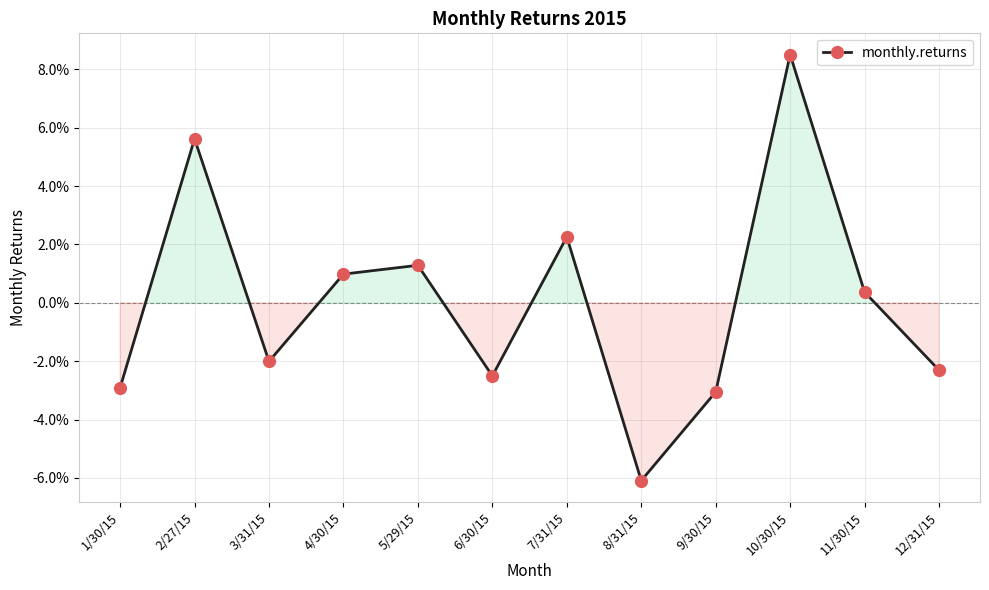

Is this an area chart (filled region under the line)?

Yes